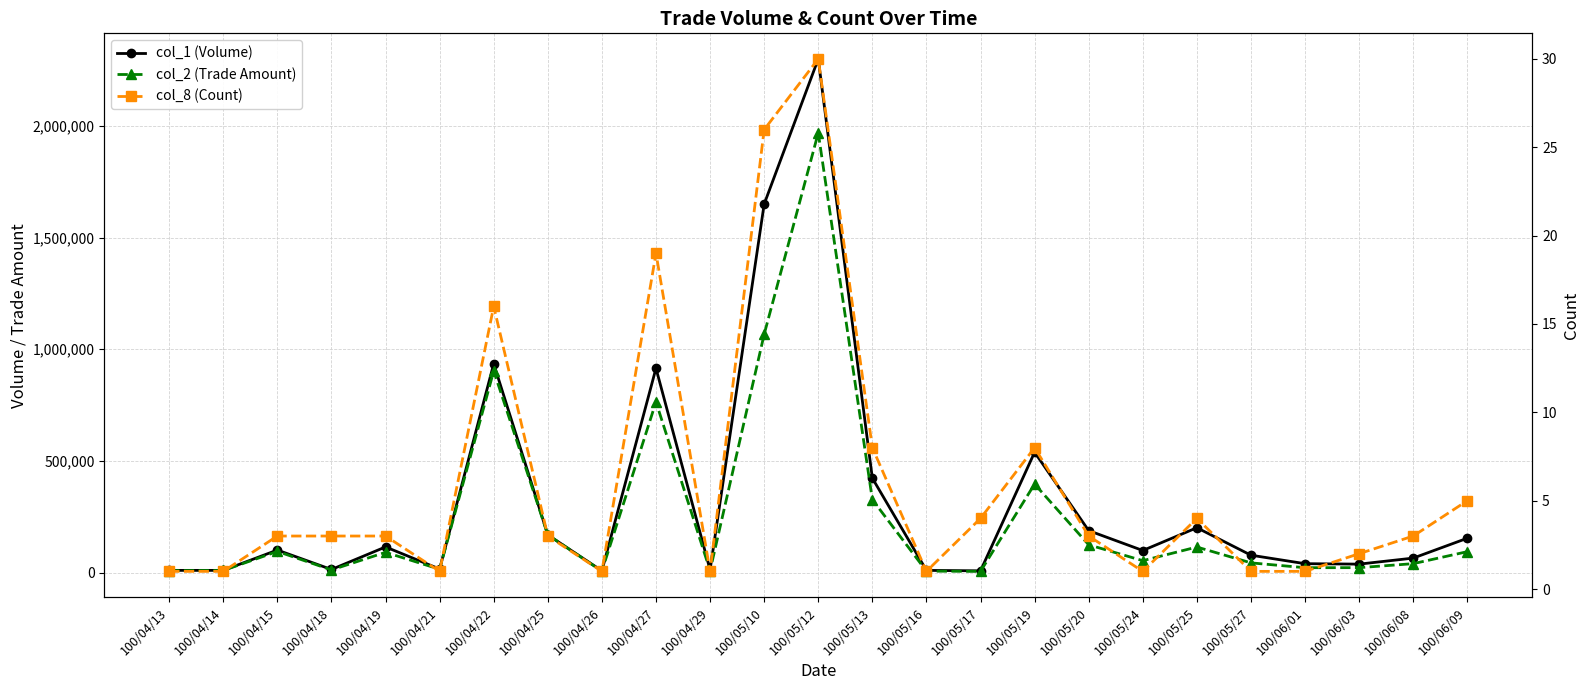

Reading right to left, transcribe all the data shown in this chart.

col_1 (Volume): 154000	65000	38000	40000	78000	201000	99000	188000	539000	8000	10000	423000	2300000	1650000	12000	915000	8000	169000	935000	16000	115000	14000	101000	10000	10000
col_2 (Trade Amount): 93790	40100	22240	22000	43680	114580	53460	124540	396460	5590	6600	326840	1969000	1067000	8640	764450	6560	169000	903300	15040	90850	12040	94840	9600	8800
col_8 (Count): 5	3	2	1	1	4	1	3	8	4	1	8	30	26	1	19	1	3	16	1	3	3	3	1	1